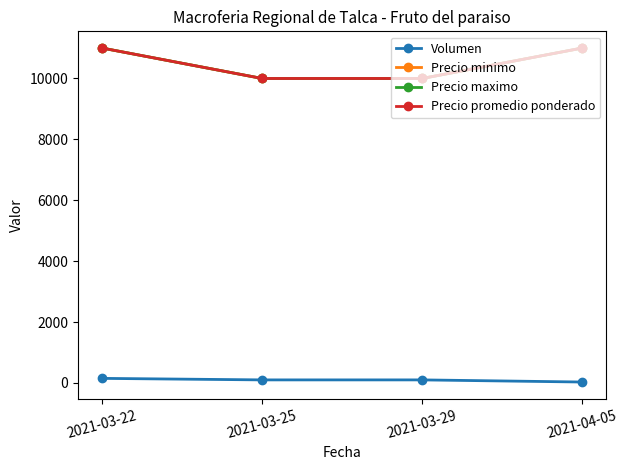

Is this an area chart (filled region under the line)?

No